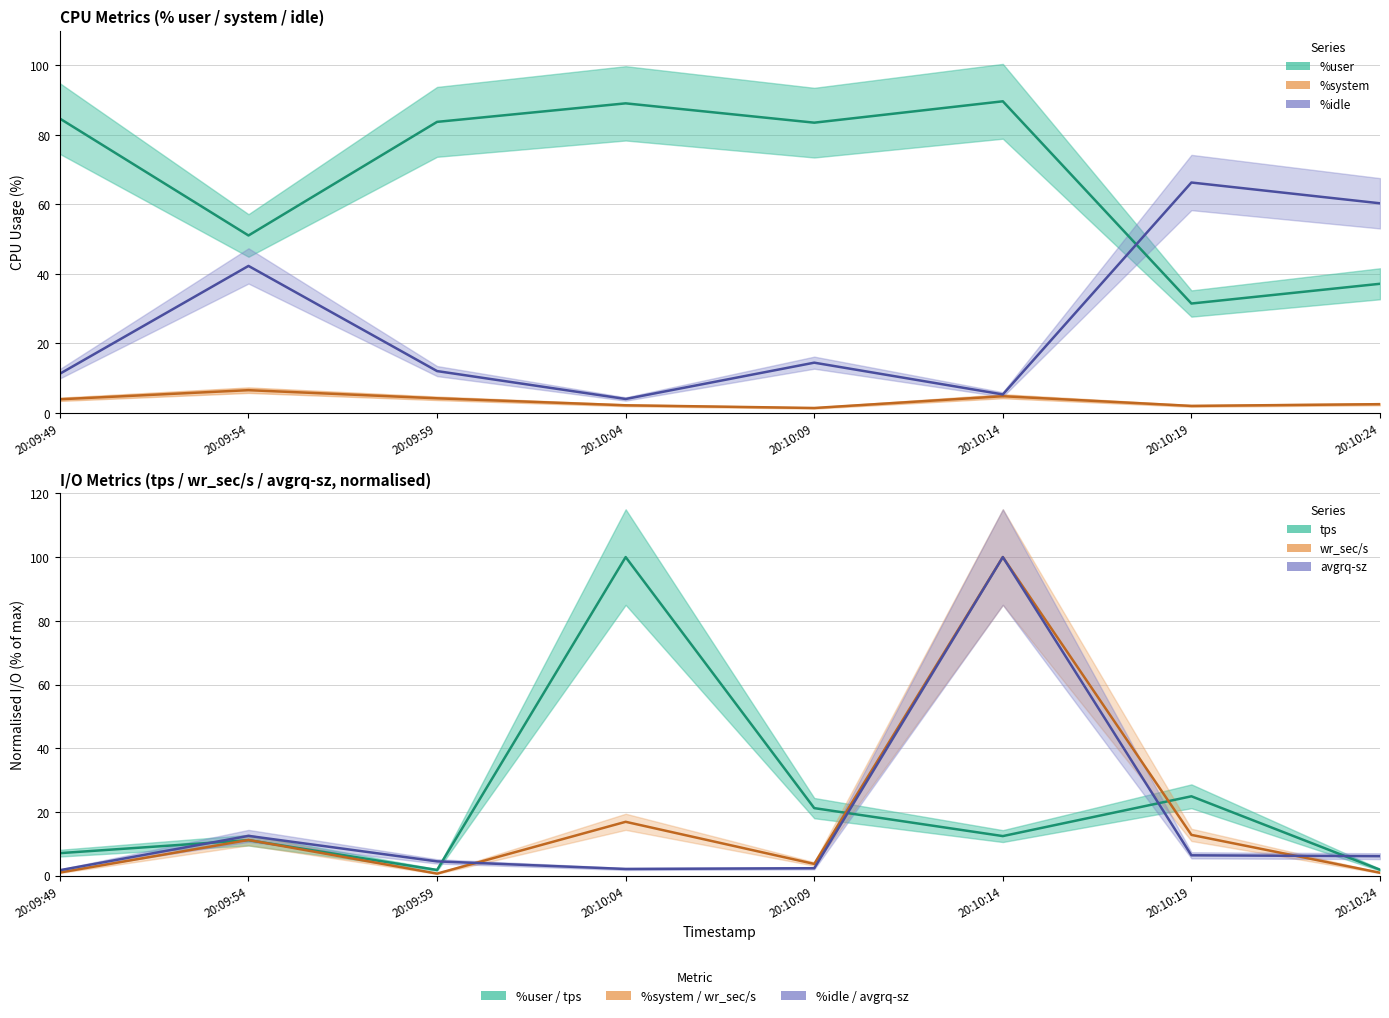

How many series are shown in this chart?

3